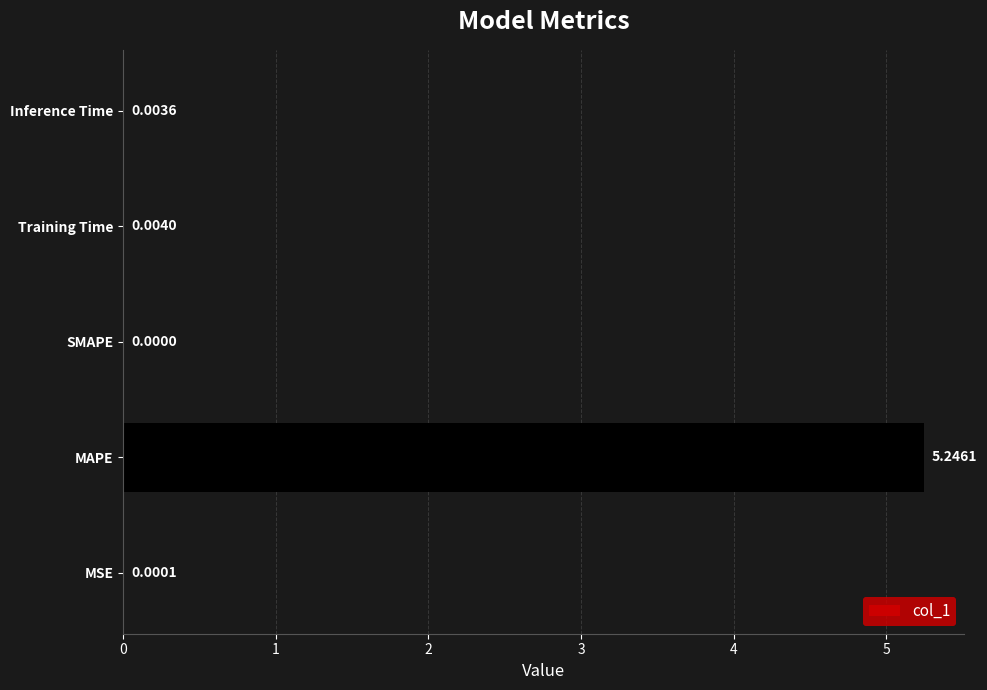

Where is the data nearest to the value 2?

Training Time